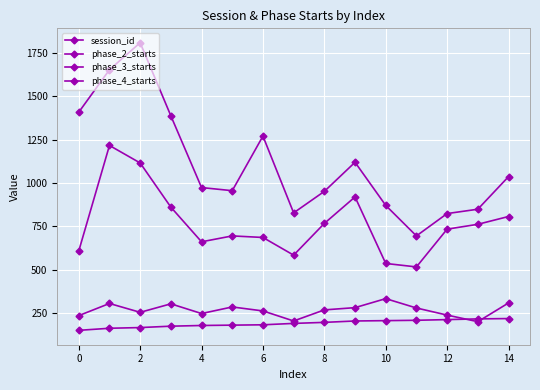

Where is the first local minimum for phase_2_starts?

2